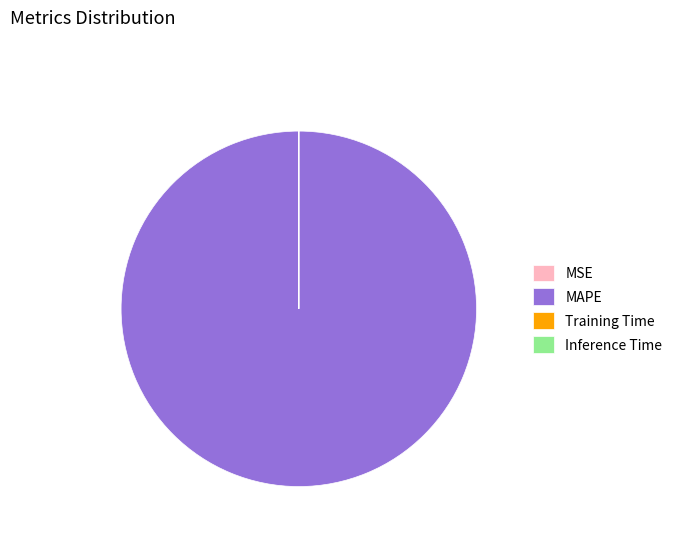

Which category has the biggest portion of the pie?

MAPE